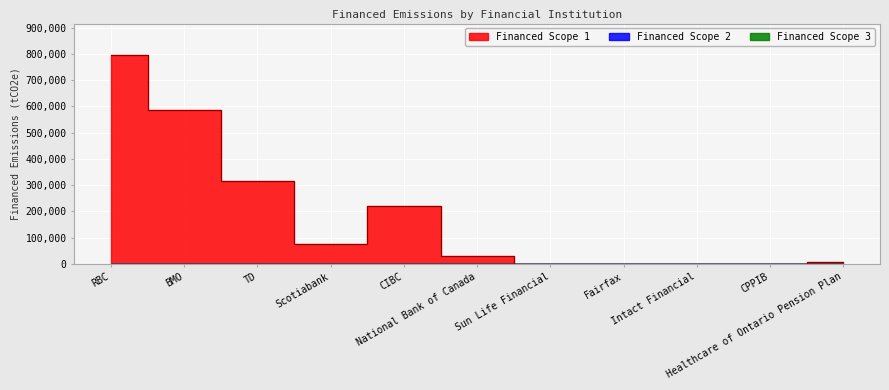

True or false: Financed Scope 2 has a value of 0.0 at Fairfax.

True